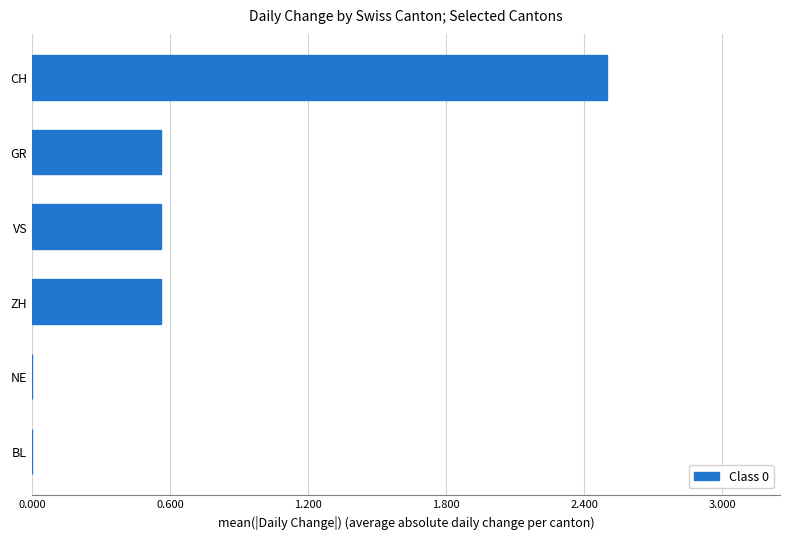

Which category has the highest value across all series?

CH